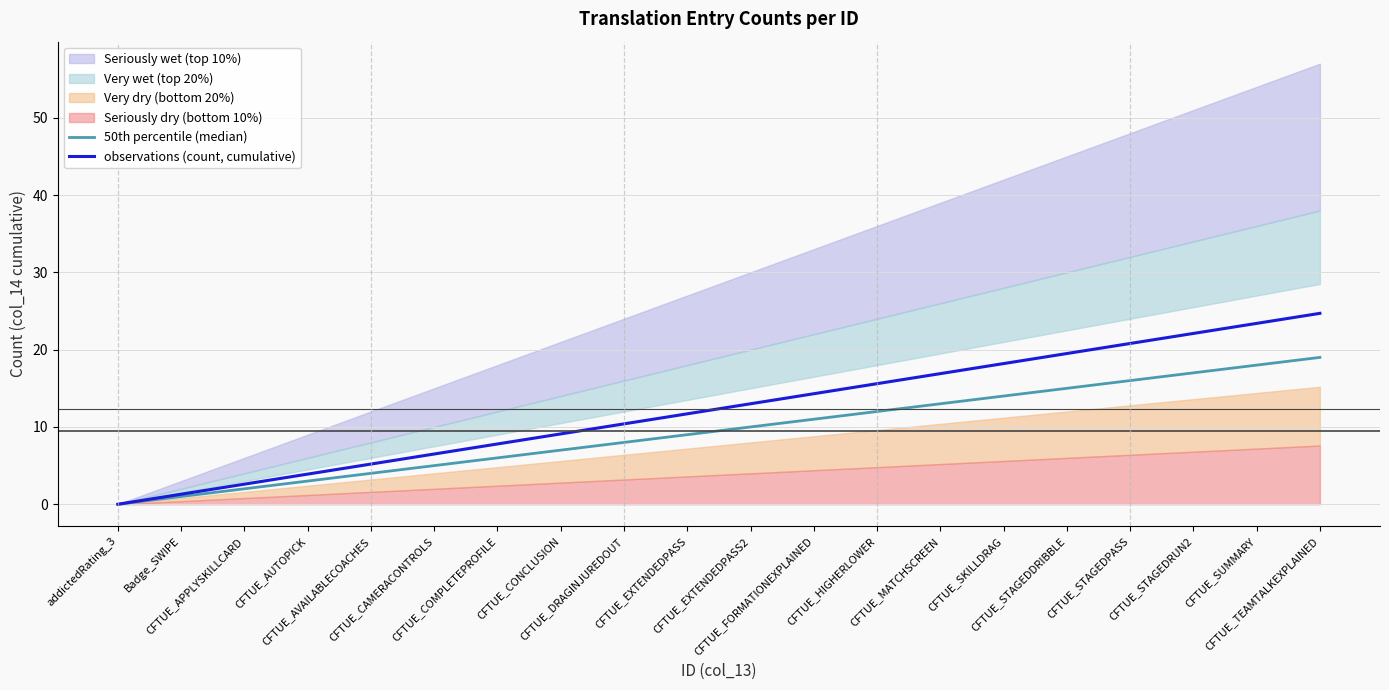

Which category has the highest value across all series?

CFTUE_TEAMTALKEXPLAINED